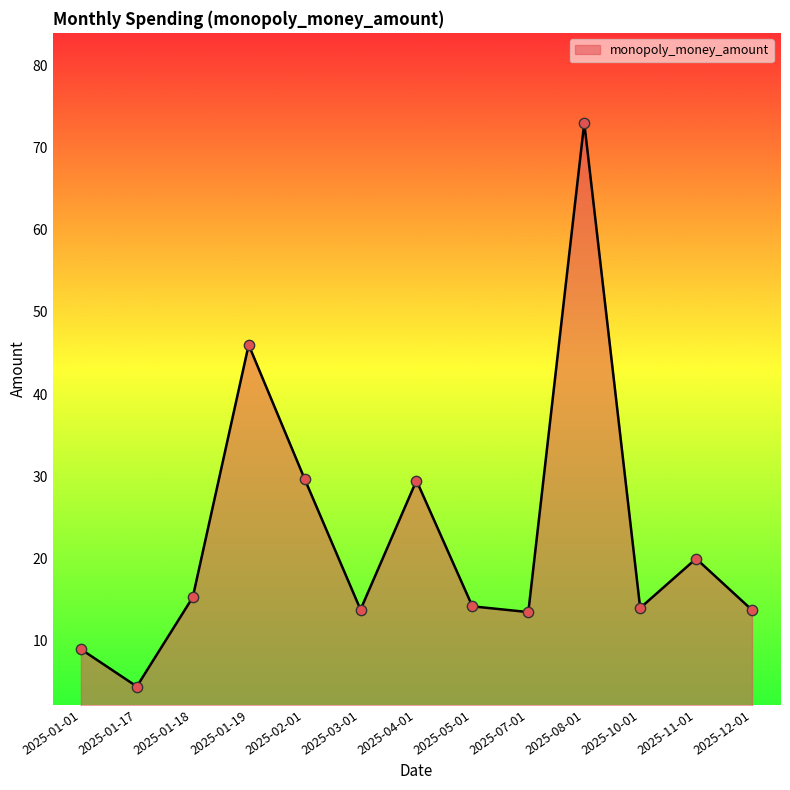

What is the change in value from 2025-02-01 to 2025-07-01?

-16.2